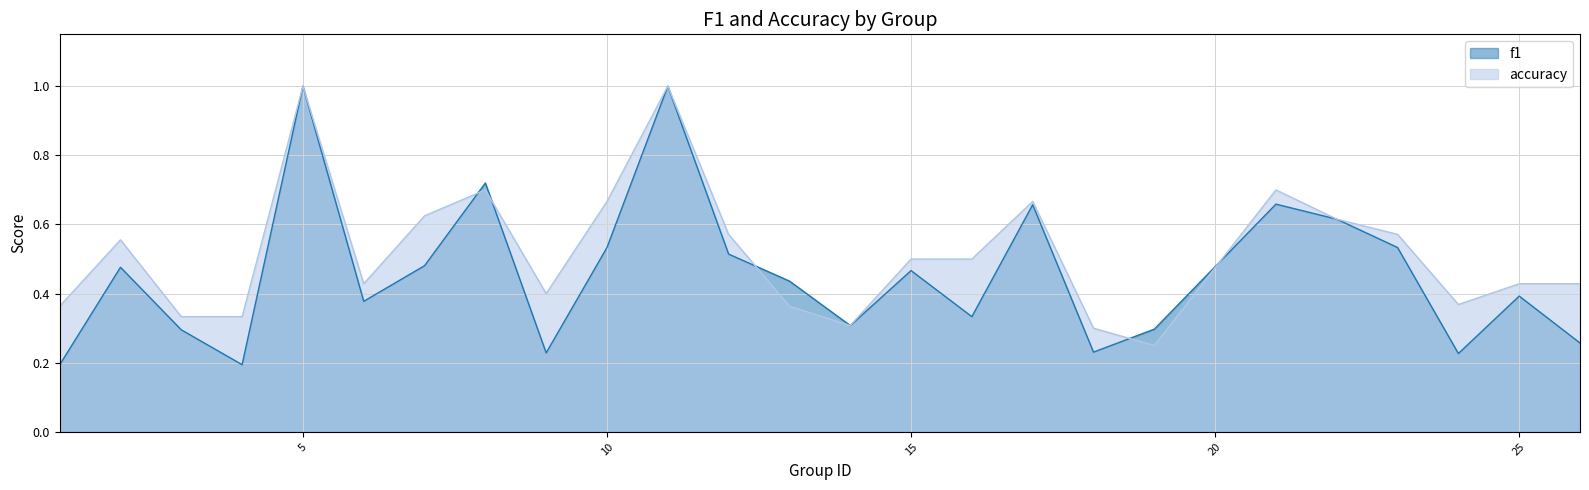

Which series has the largest total across all categories?

accuracy